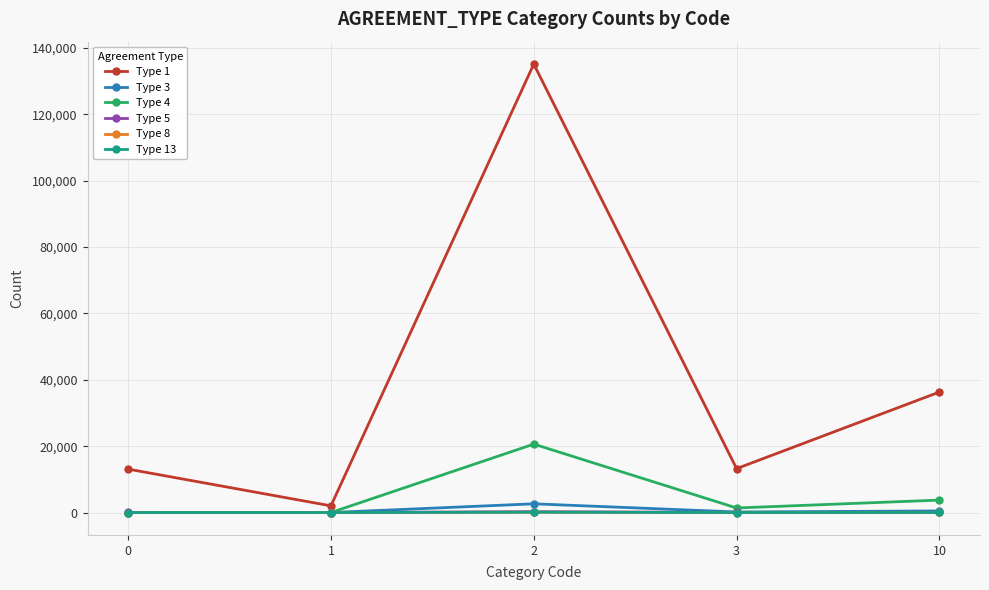

The value of Type 5 at 1 is 0. True or false?

True